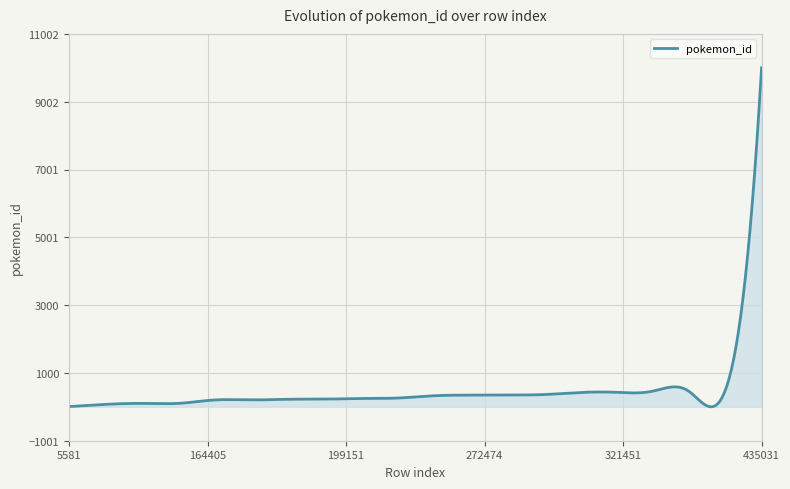

What is the maximum value shown in the chart?

10002.0